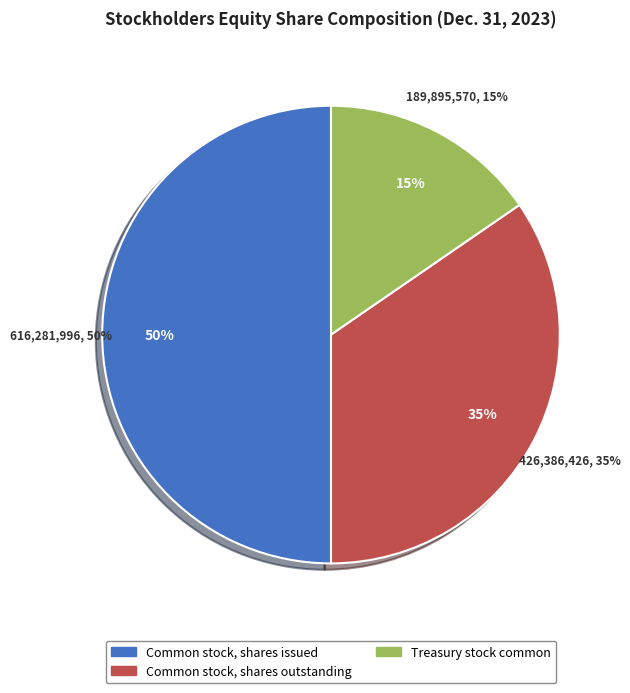

Which category has the smallest portion of the pie?

Treasury stock common